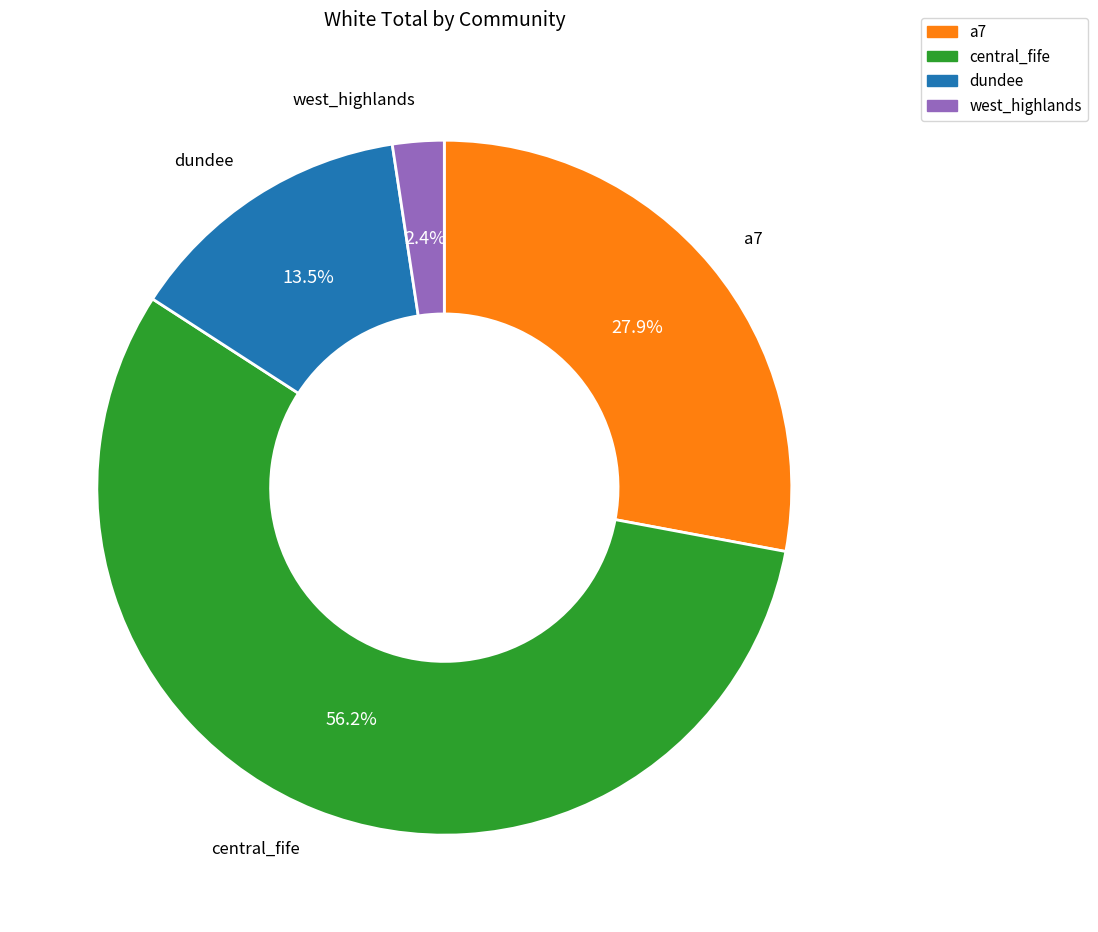

Which has a higher value, dundee or west_highlands?

dundee